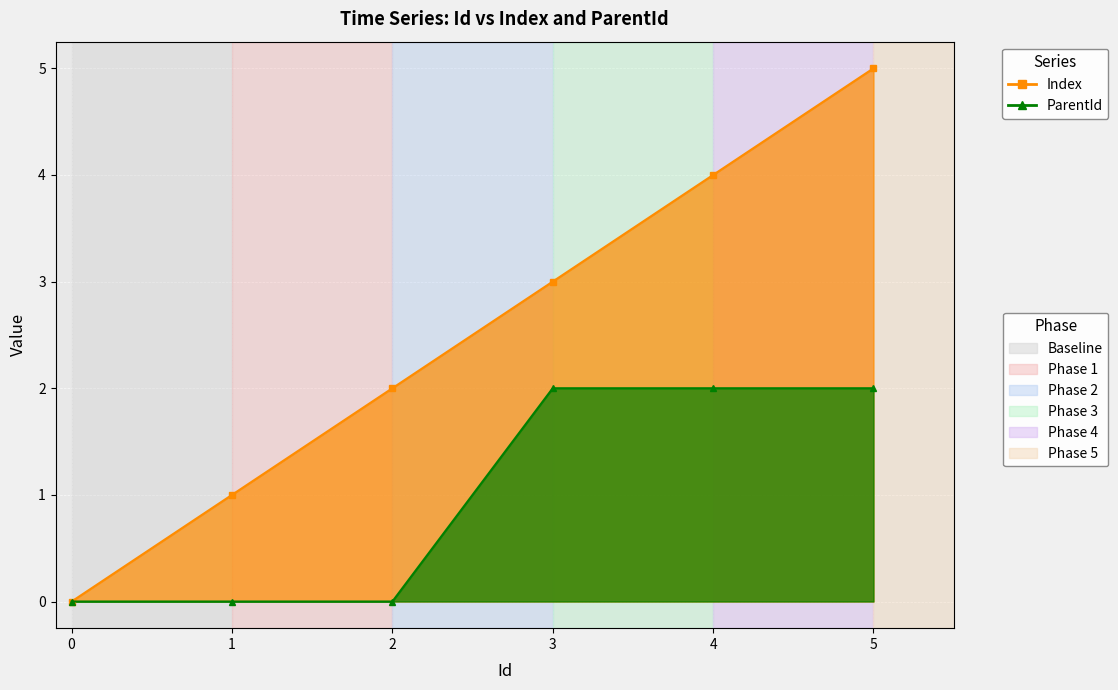

How many categories are shown in the chart?

6